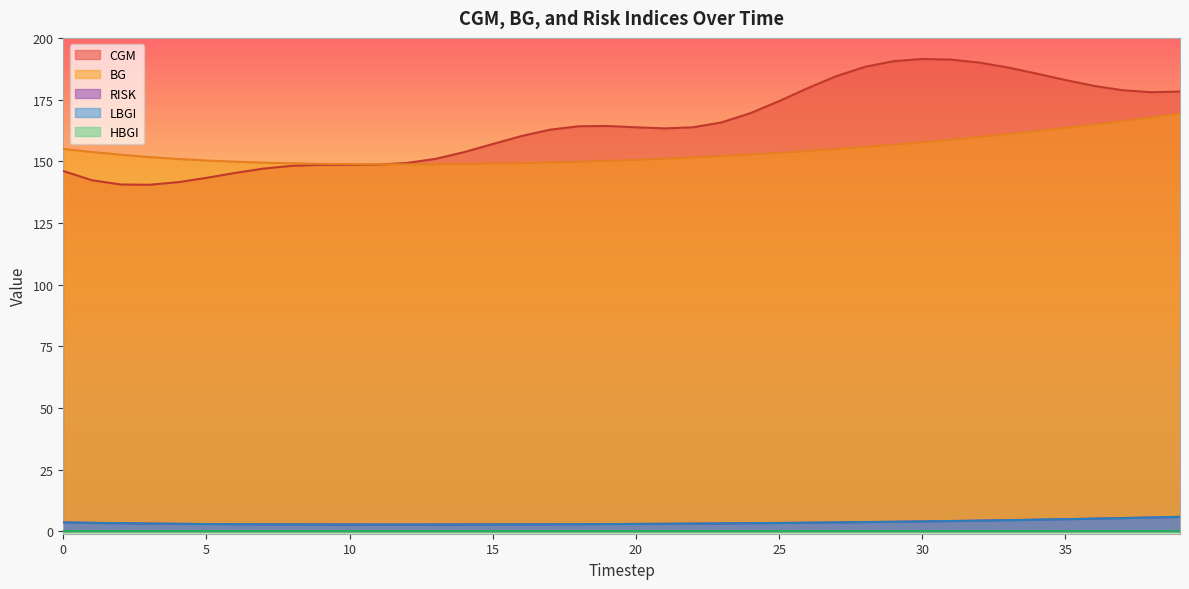

True or false: LBGI has more than 2 points higher than both neighbors.

False